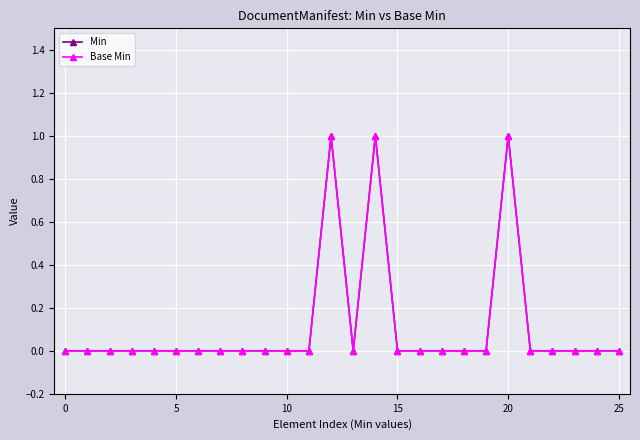

Is this an area chart (filled region under the line)?

No